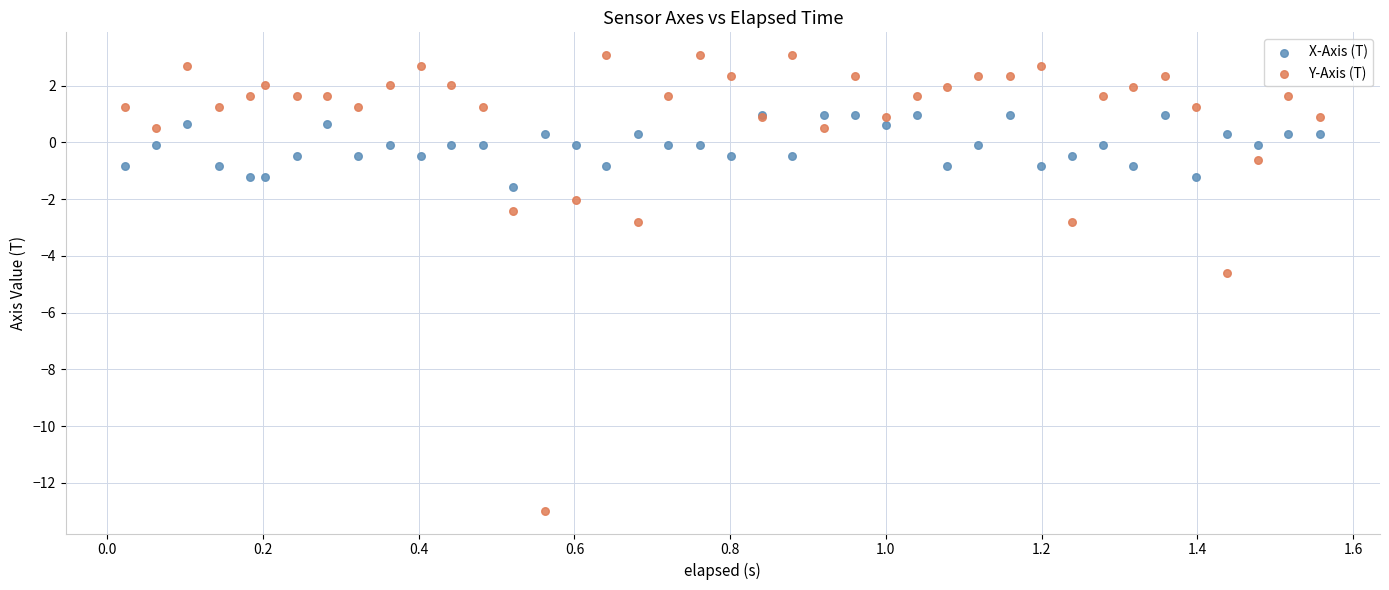

Which series reaches the minimum Y coordinate?

Y-Axis (T)